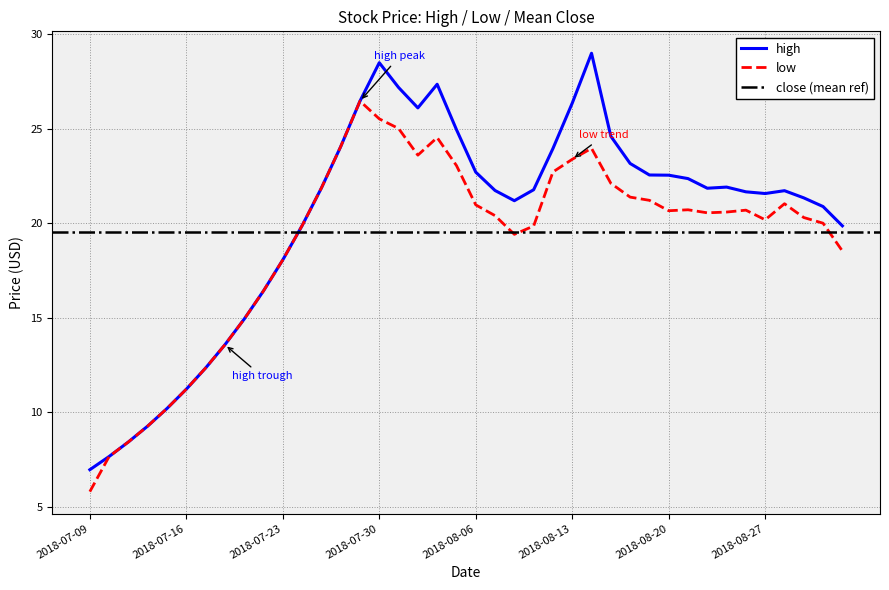

The value of low at 2018-07-16 is 15.1. True or false?

False